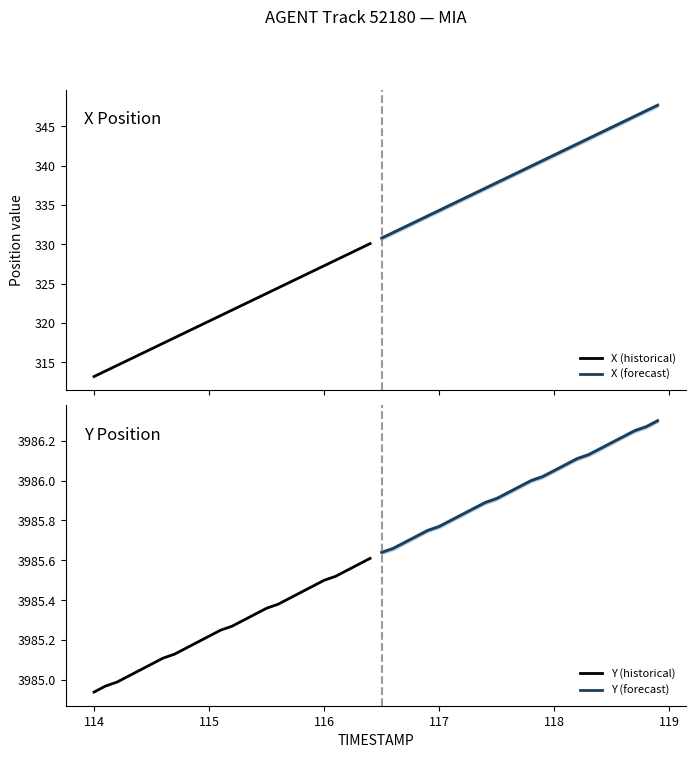

What is the lowest value of the X (historical) series?

313.2